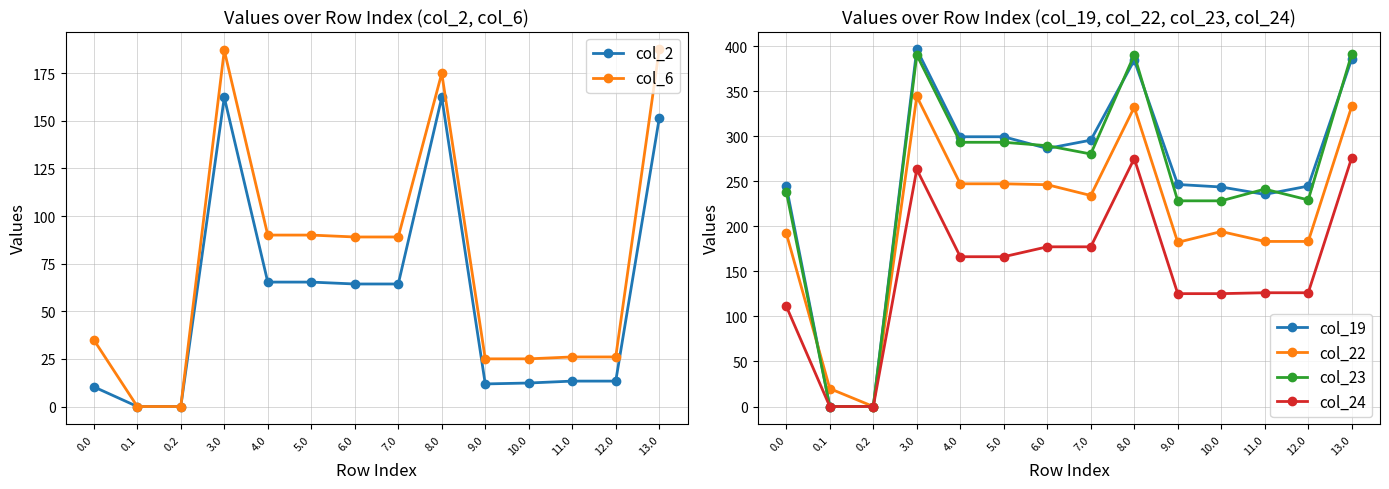

What is the sum of the col_19 values at 3.0 and 9.0?

643.0